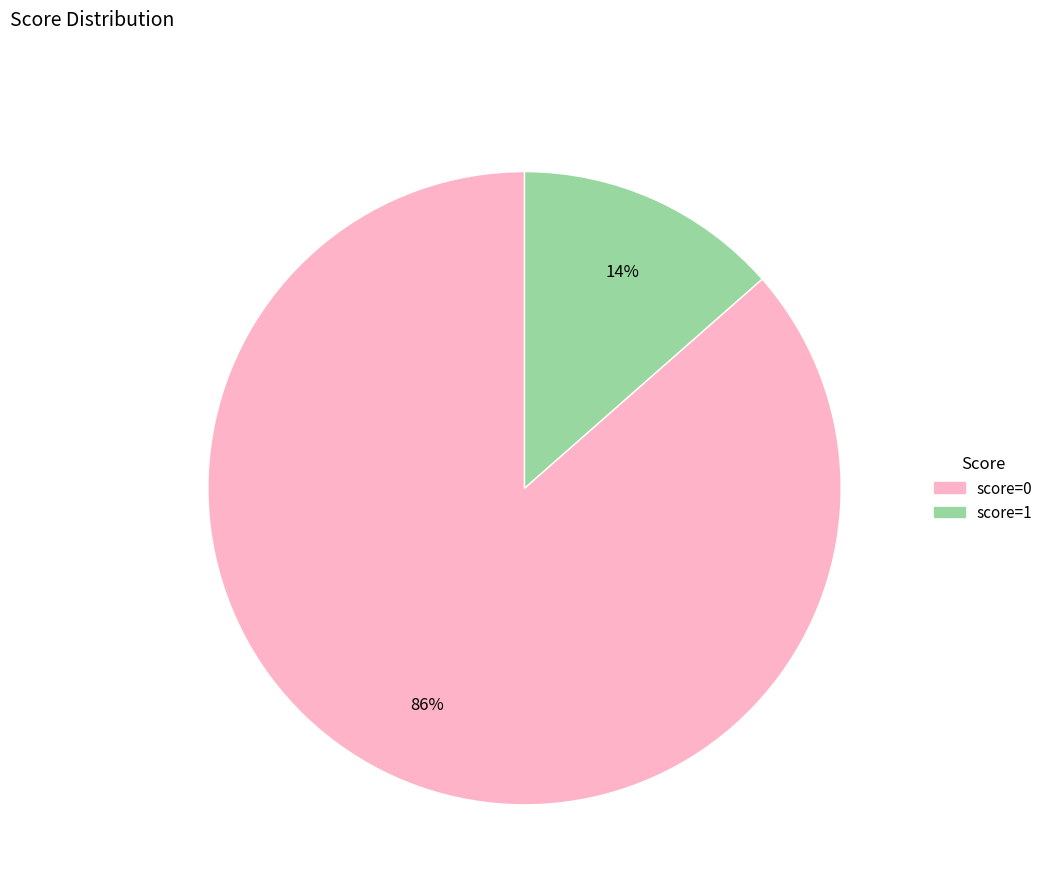

True or false: score=0 accounts for 86% of the total.

True